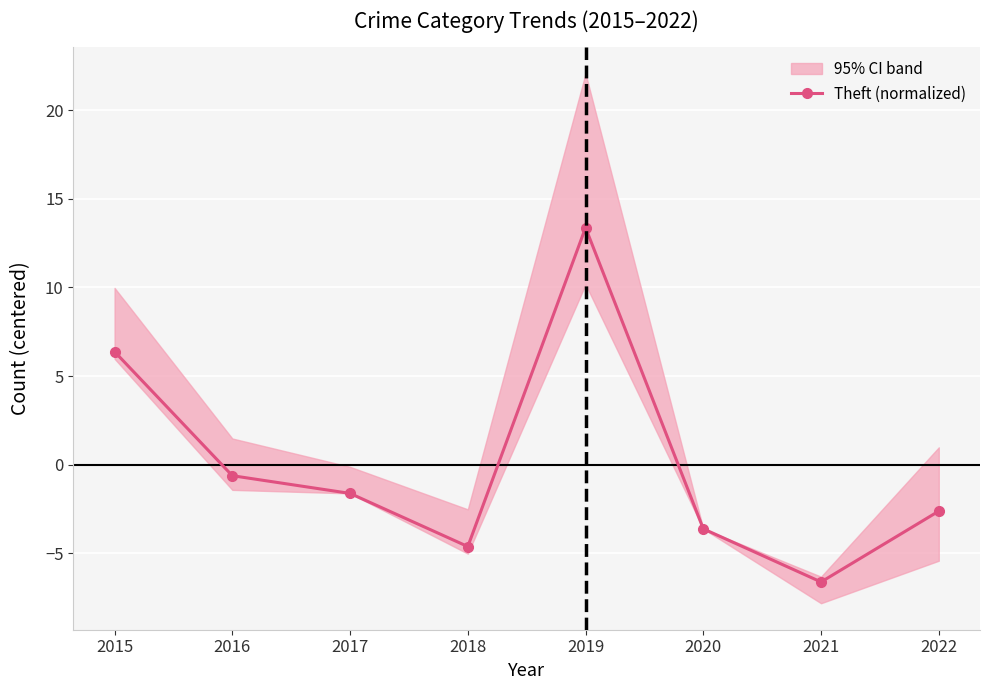

At which category does the data reach its first local peak?

2019